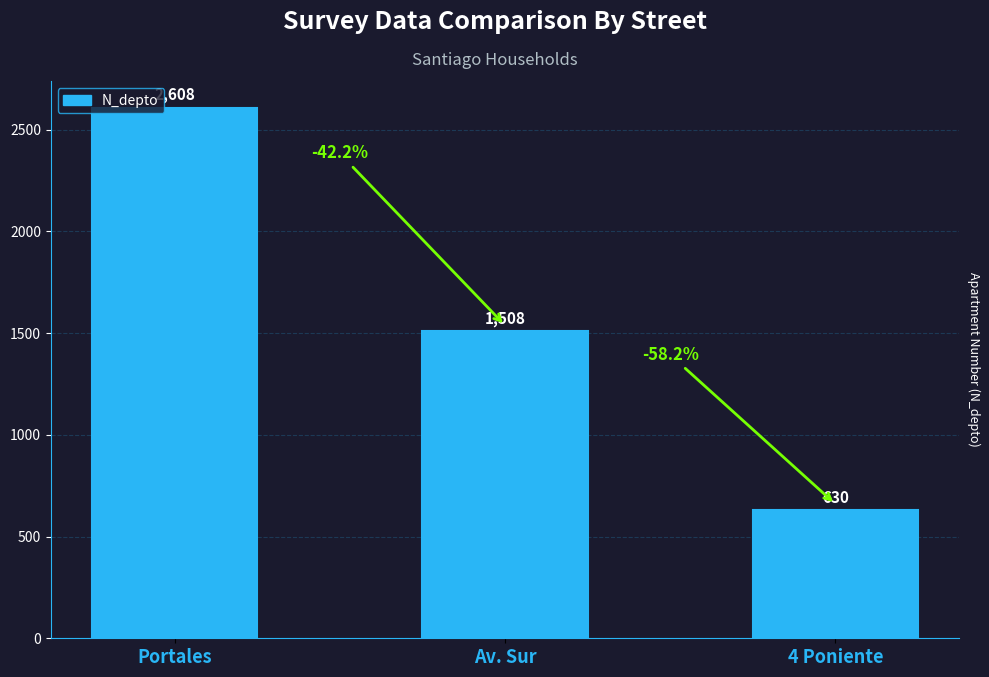

List the labels in order of value, largest first.

Portales, Av. Sur, 4 Poniente